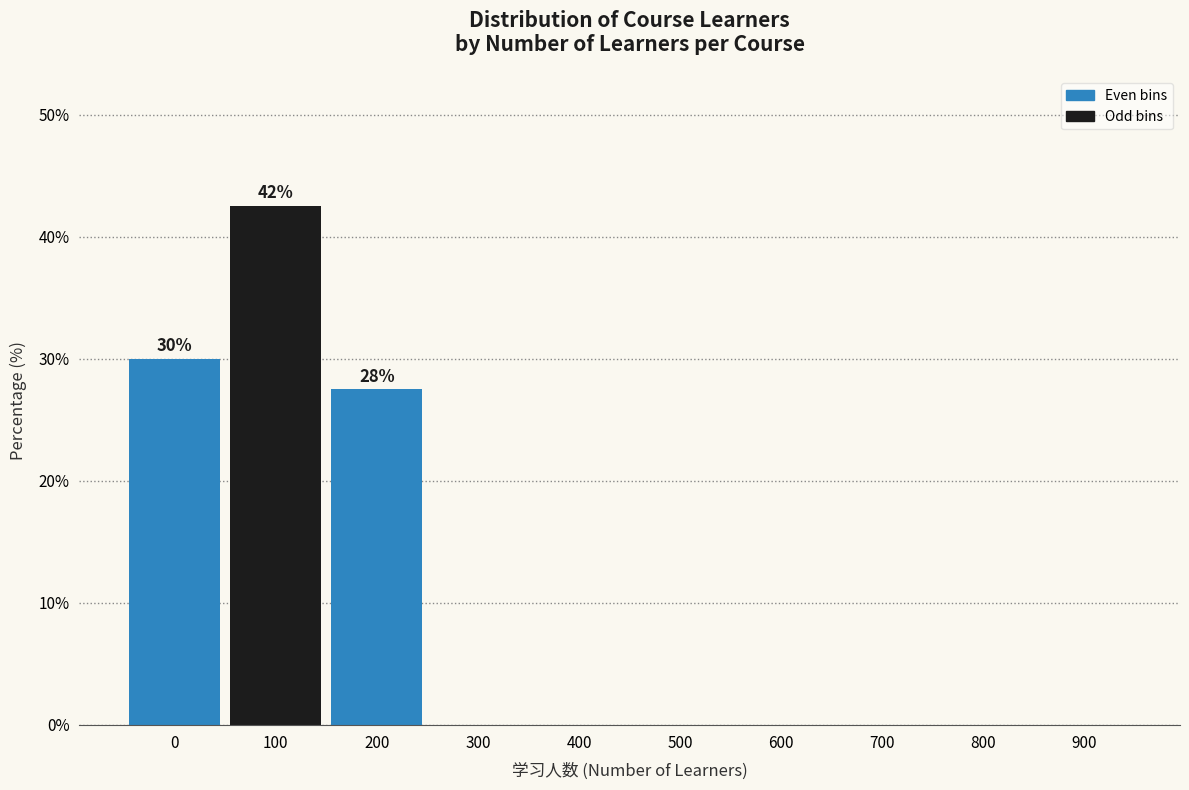

Reading right to left, extract all data points from this chart.

900=0.0	800=0.0	700=0.0	600=0.0	500=0.0	400=0.0	300=0.0	200=27.5	100=42.5	0=30.0